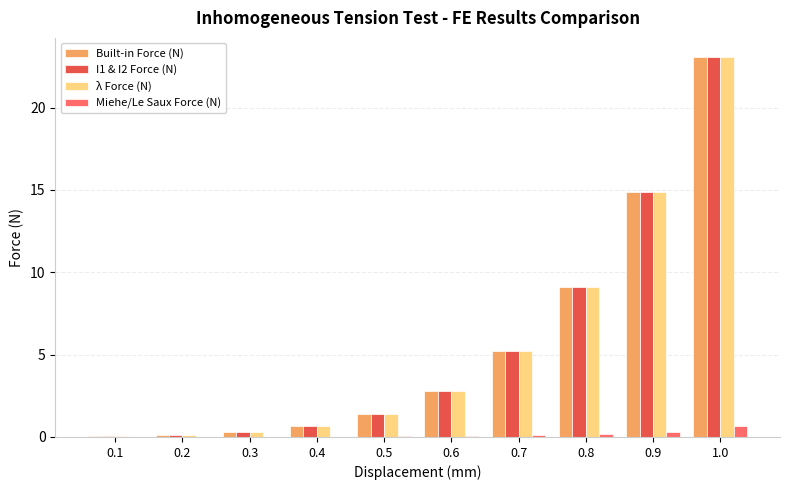

At which category does the chart reach its peak across all series?

1.0